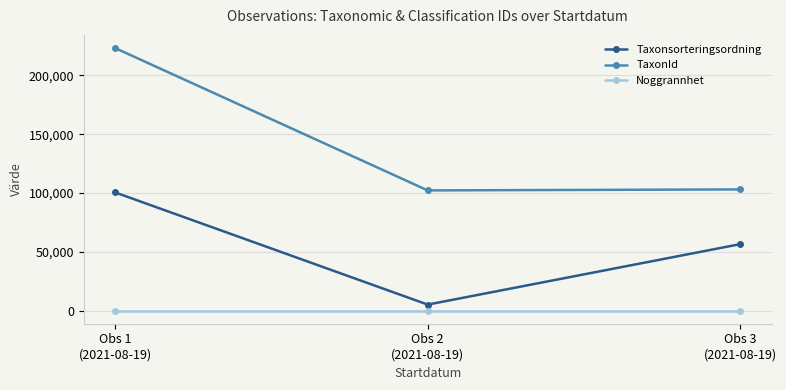

Rank the series at Obs 1
(2021-08-19) from highest to lowest value.

TaxonId, Taxonsorteringsordning, Noggrannhet